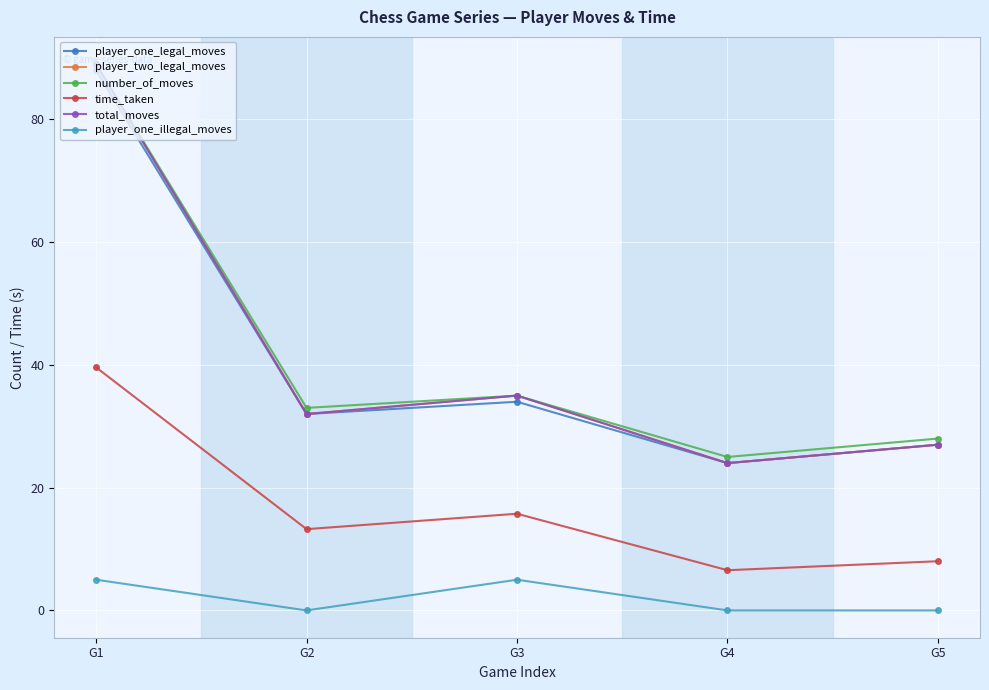

Is the value of player_one_legal_moves at G5 greater than the value of number_of_moves at G2?

No